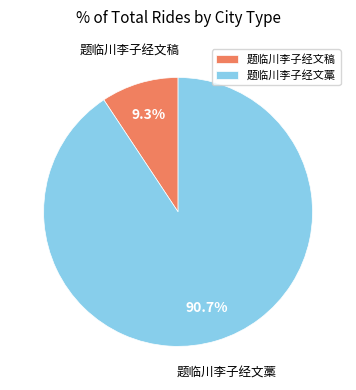

Is 题临川李子经文稿 the majority of the pie?

No